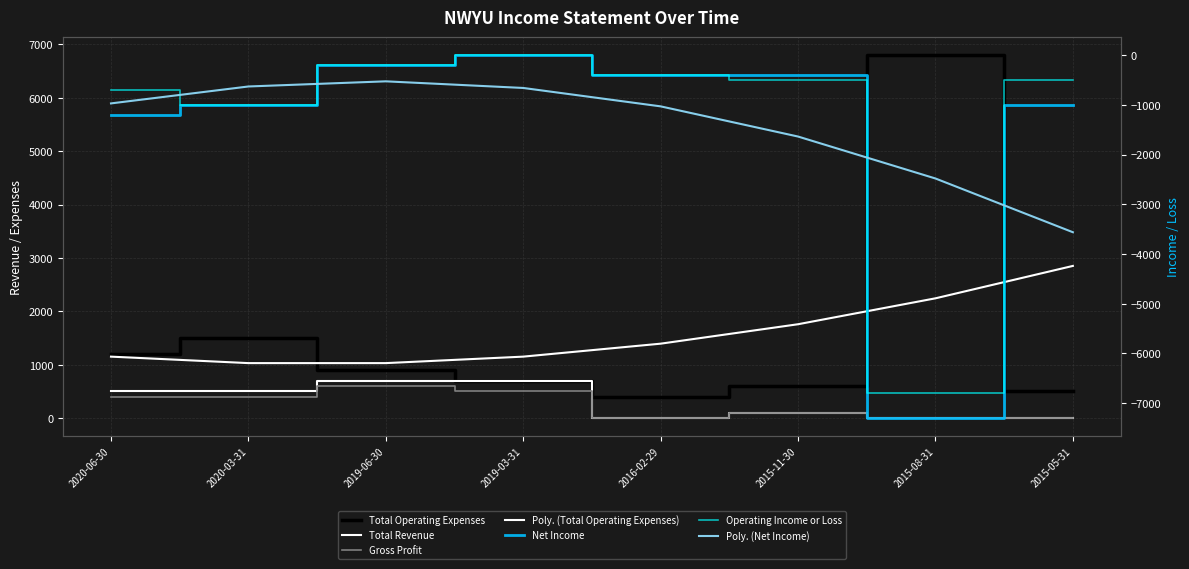

Is this an area chart (filled region under the line)?

No